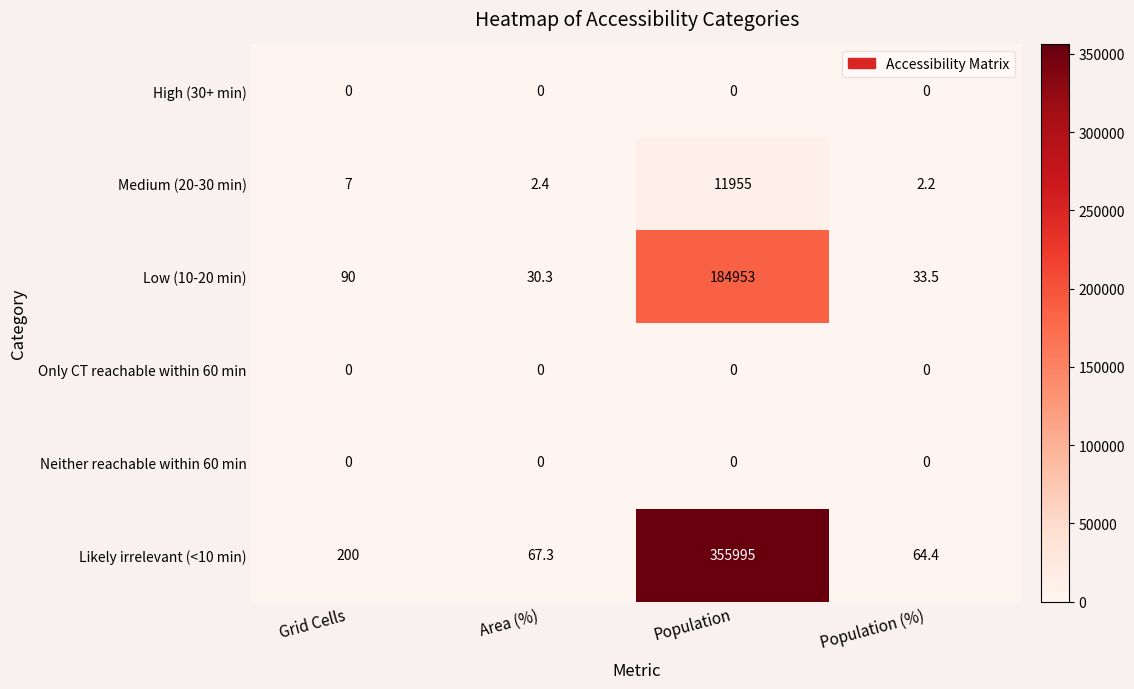

Between Population and Population (%), which series saw the biggest shift?

Likely irrelevant (<10 min)